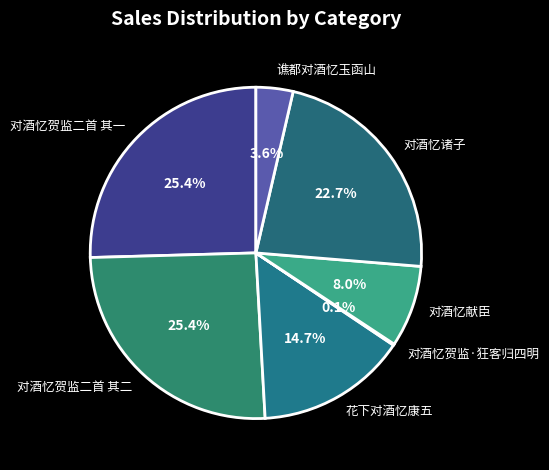

Does 对酒忆贺监二首 其二 represent more than half of the total?

No